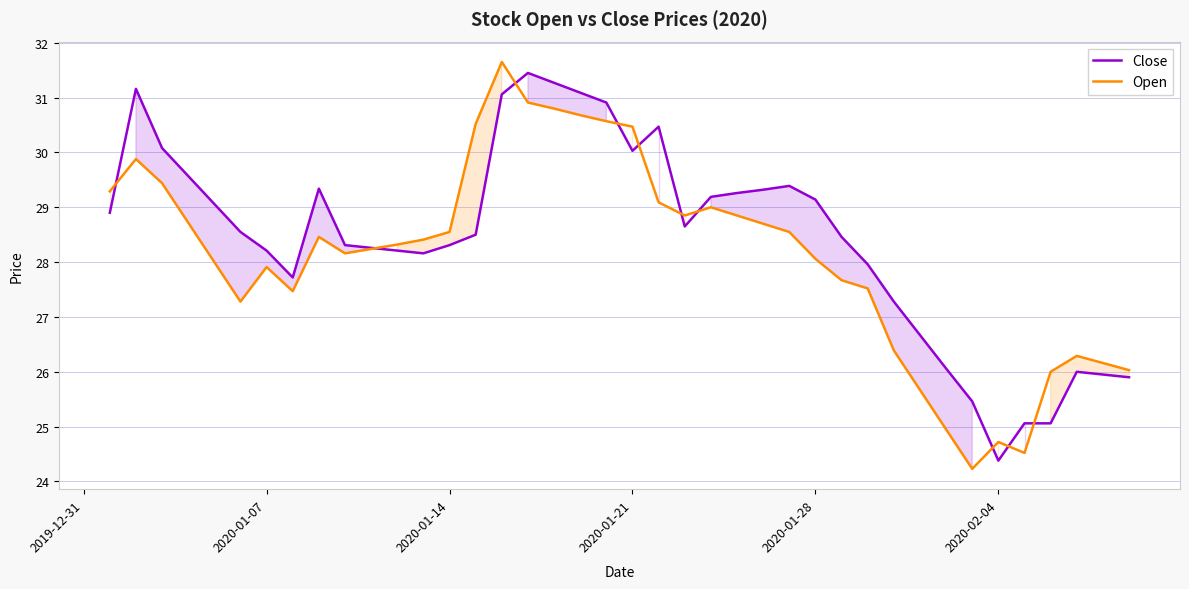

What is the minimum value for Open?

24.2